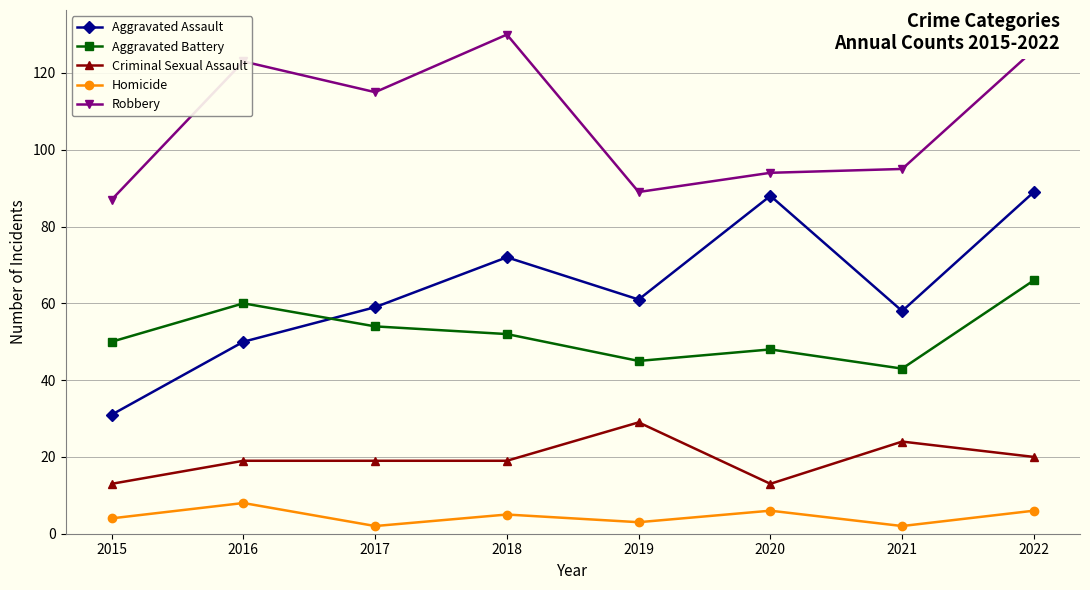

The value of Robbery at 2017 is 161. True or false?

False